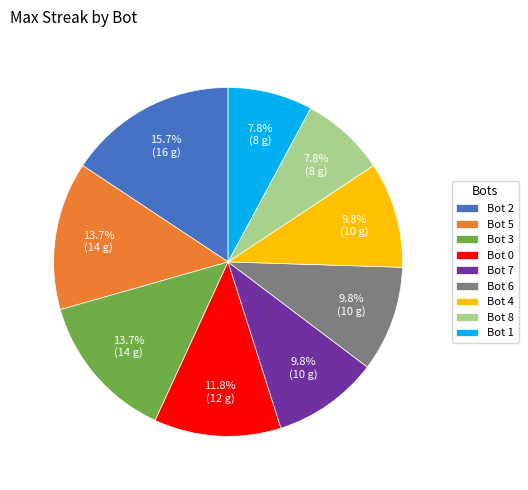

Which slice is the largest?

Bot 2